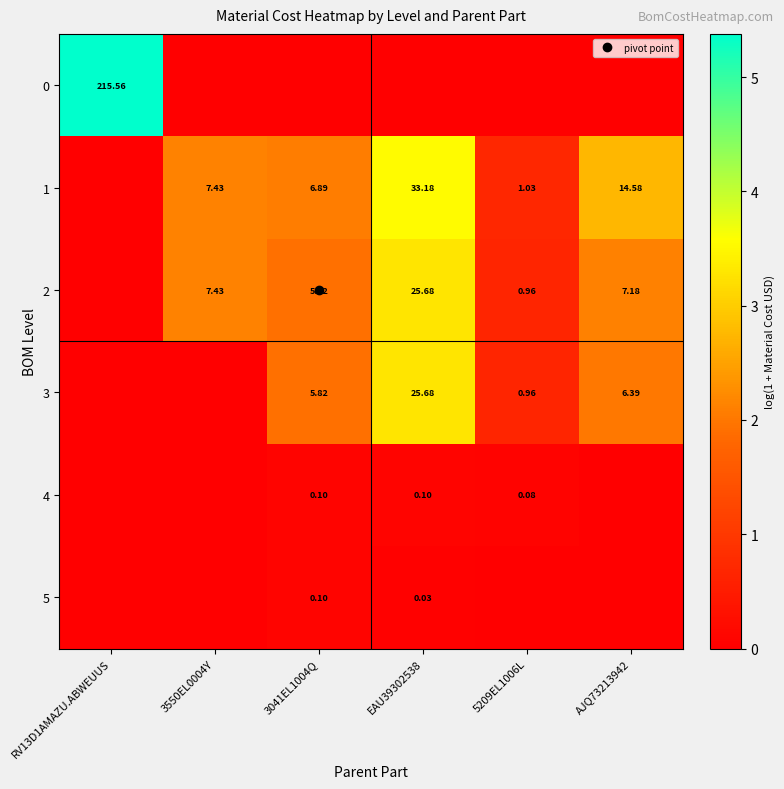

At which label does 2 first exceed 2?

3550EL0004Y